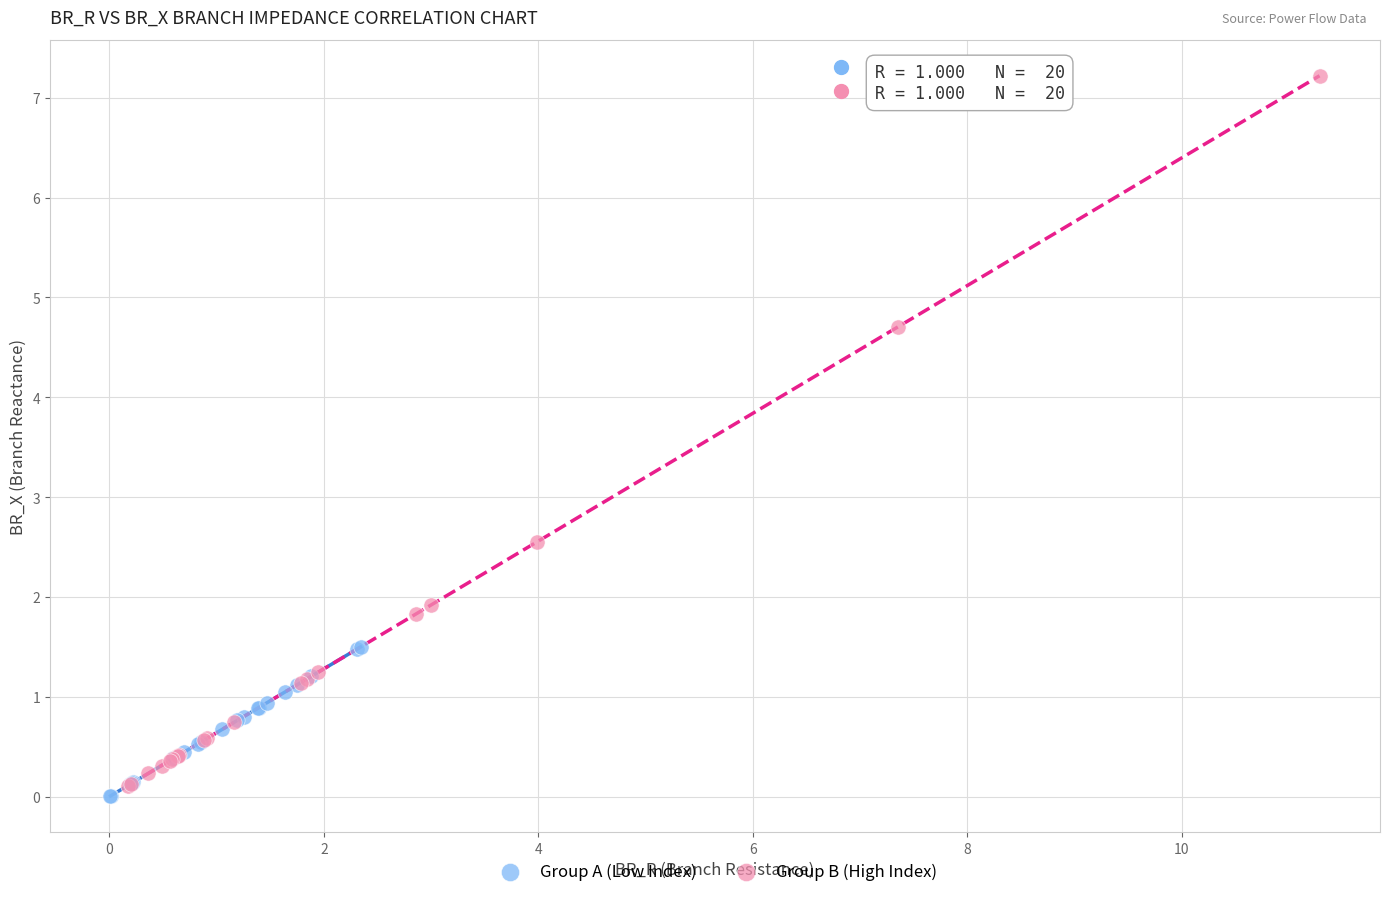

Which series reaches the minimum Y coordinate?

Group A (Low Index)